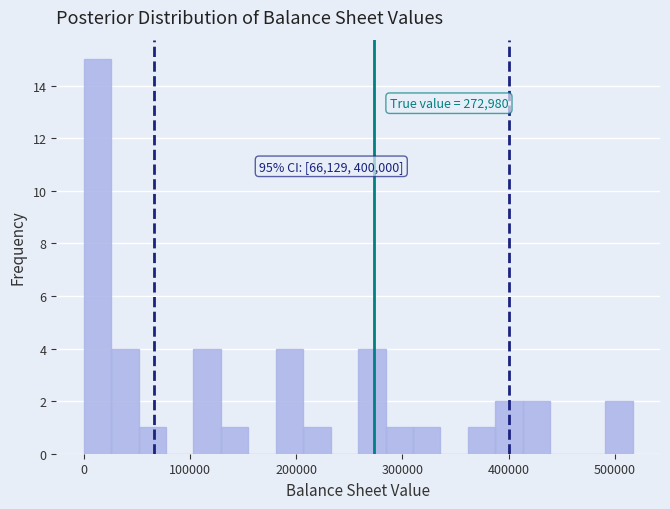

Around what value on the x-axis is the tallest bar? Give the approximate position of its centre, as read against the axis.

10000